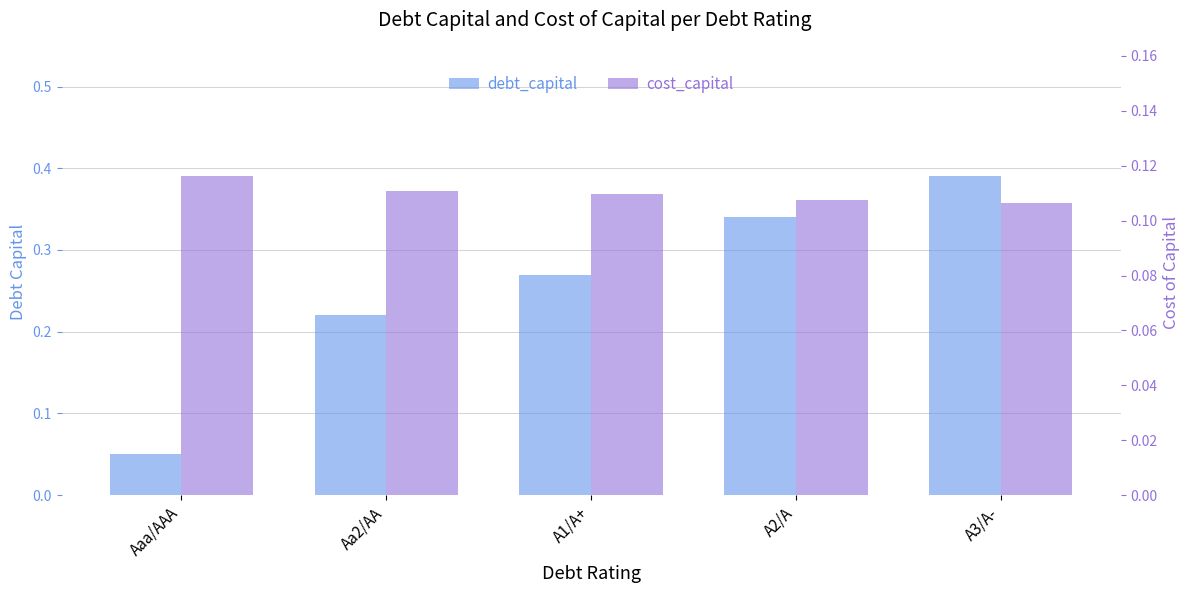

What is the label of the 2nd bar from the left?

Aa2/AA